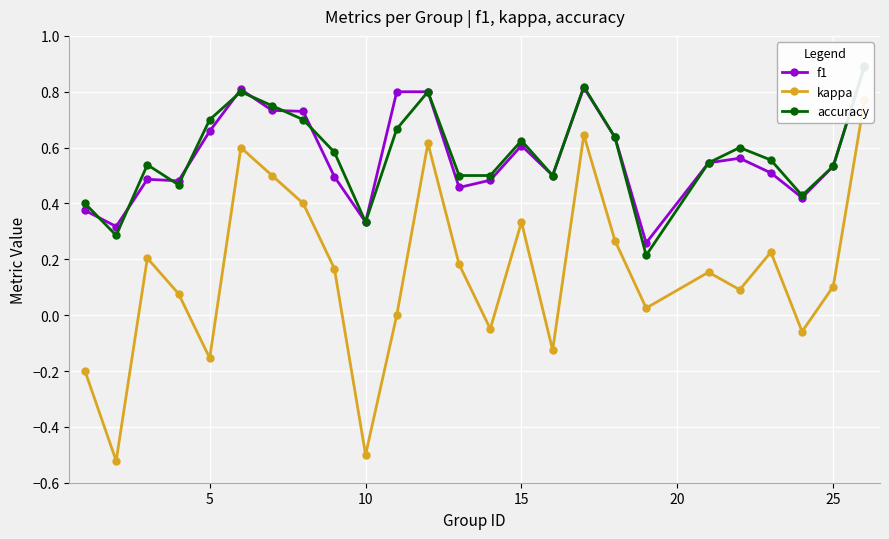

True or false: accuracy has a value of 0.2 at 30.

False